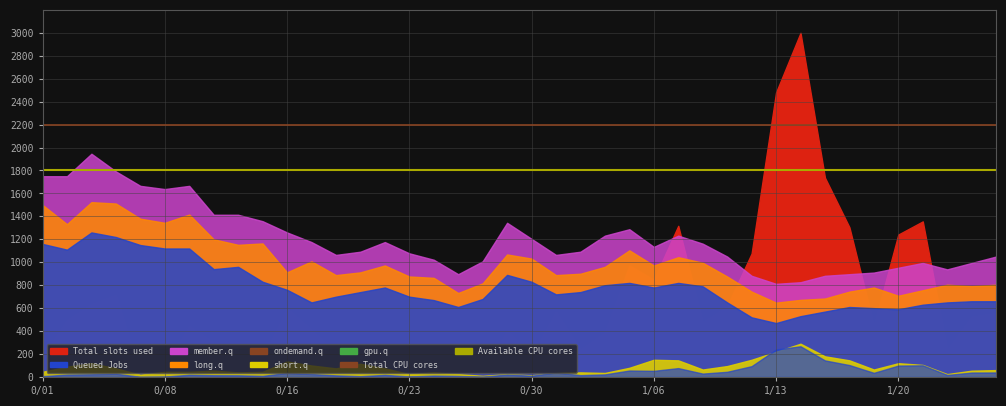

What is the sum of all Total CPU cores values?

4400